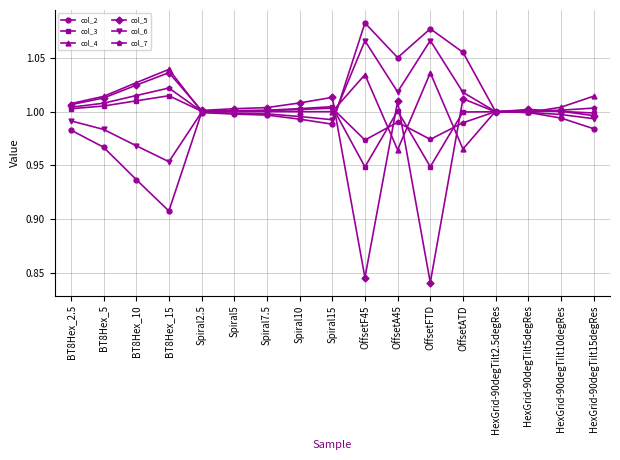

True or false: col_7 and col_3 intersect in this chart.

True